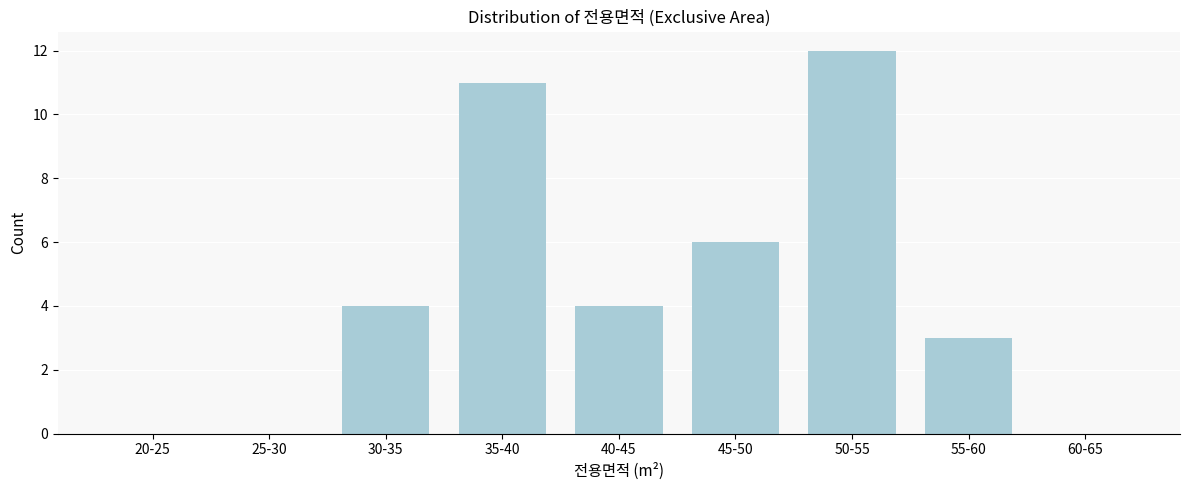

Reading right to left, transcribe all the data shown in this chart.

60-65=0	55-60=3	50-55=12	45-50=6	40-45=4	35-40=11	30-35=4	25-30=0	20-25=0